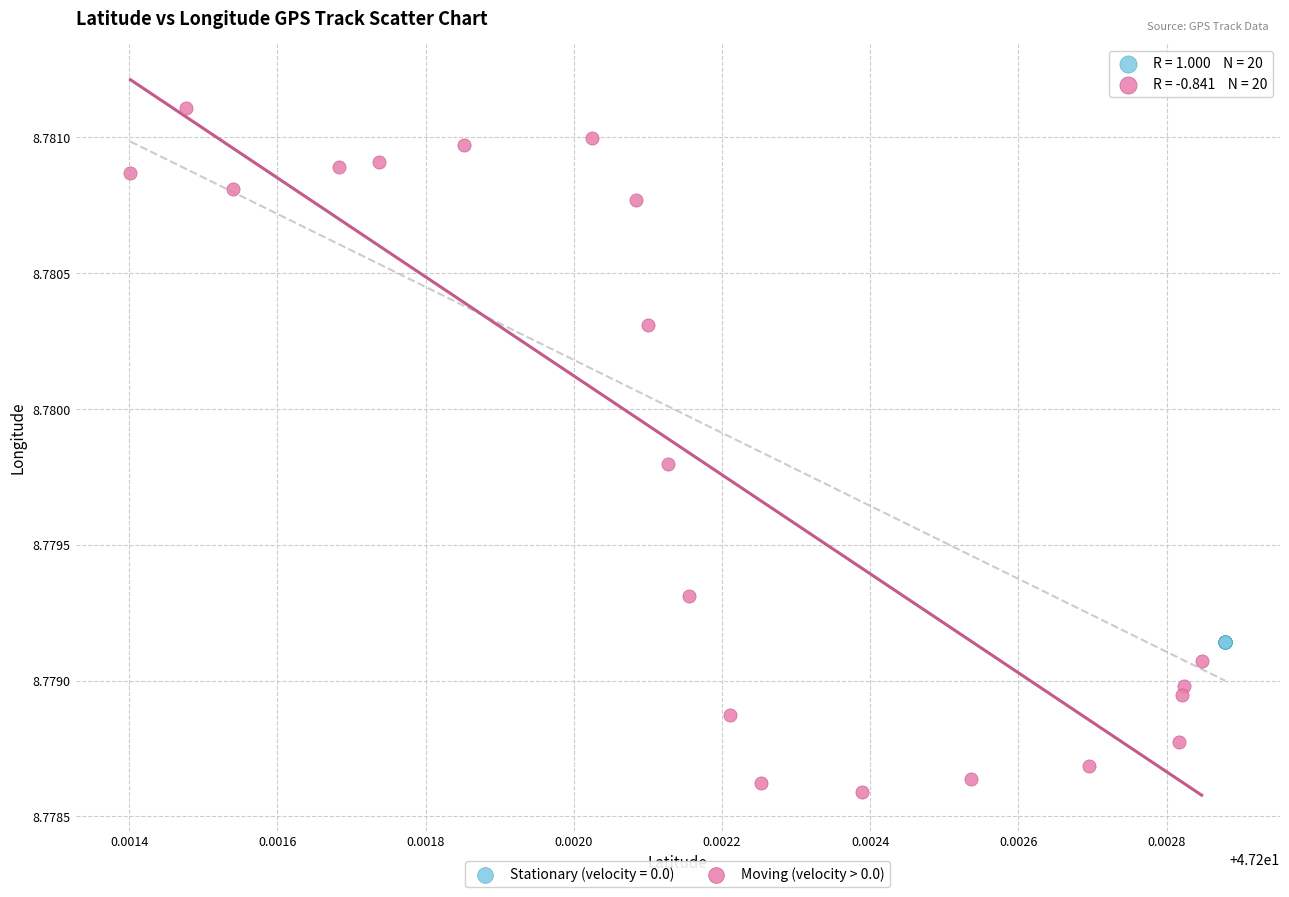

Which series contains the lowest Y value?

Moving (velocity > 0.0)